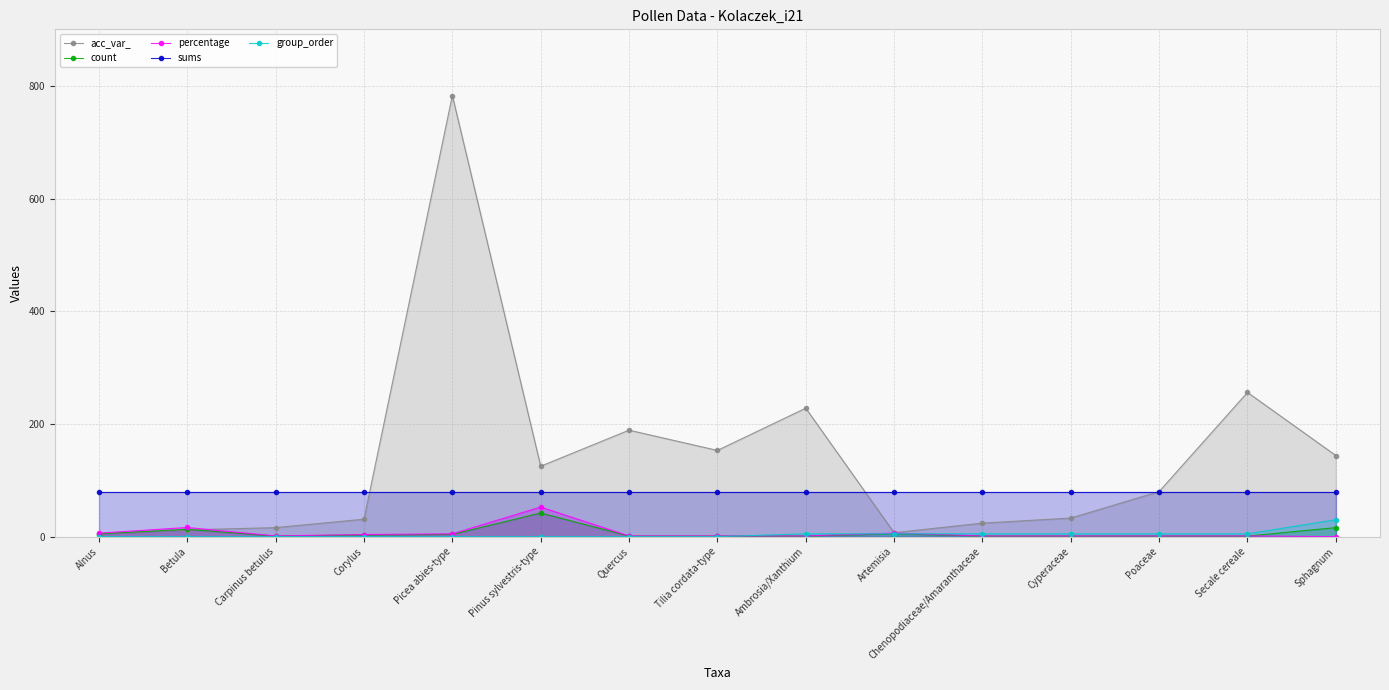

Which label corresponds to the largest value in the chart?

Picea abies-type